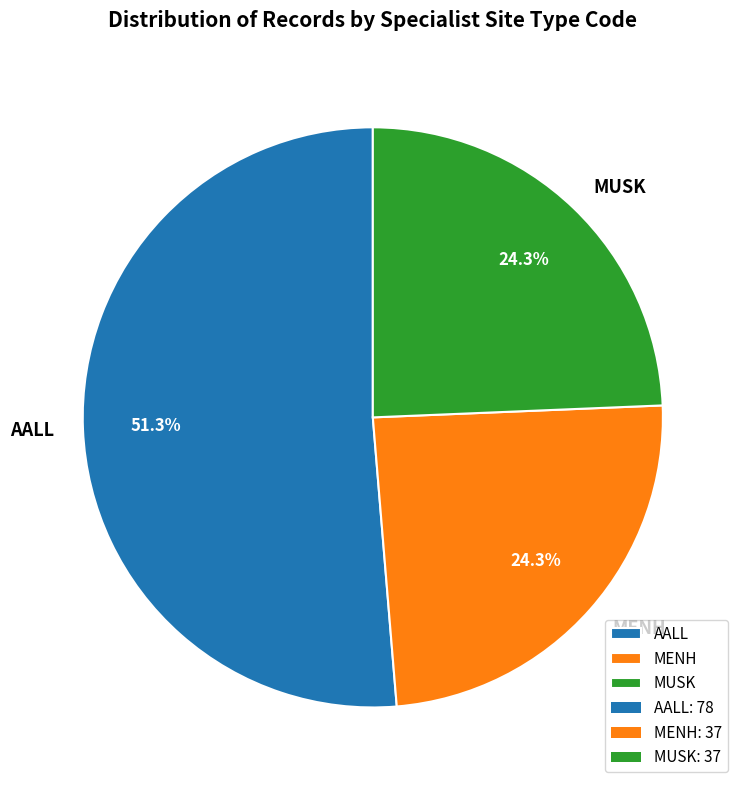

To the nearest percent, what is the difference between the AALL and MENH slice percentages?

27%